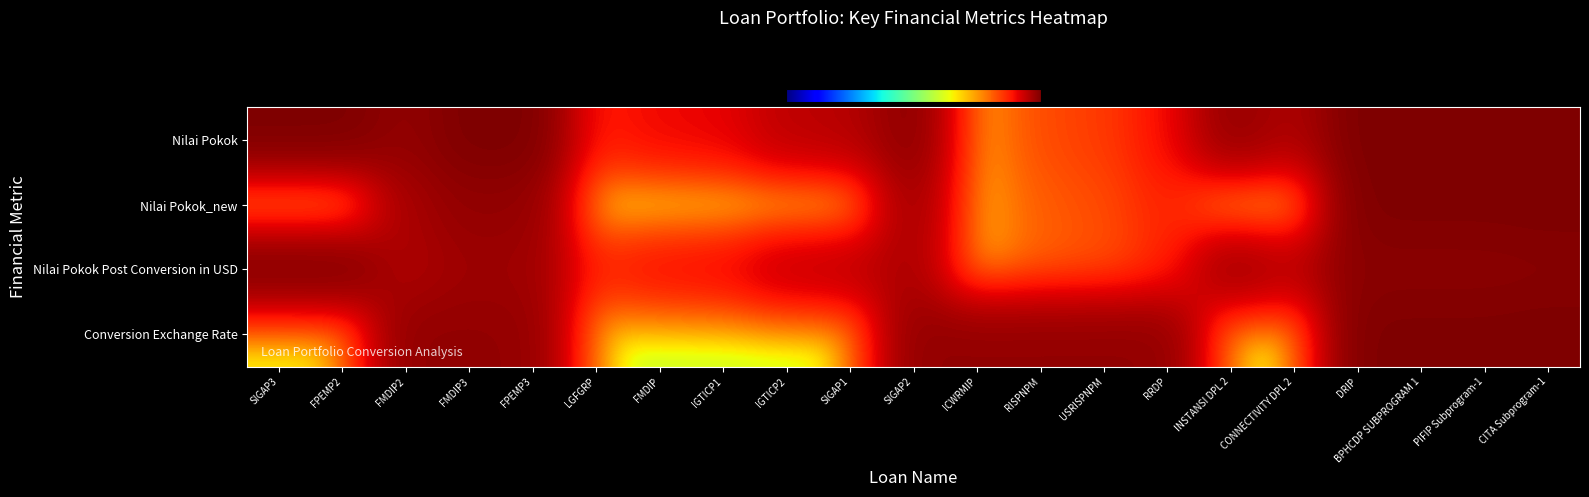

Count the number of data series in this chart.

4